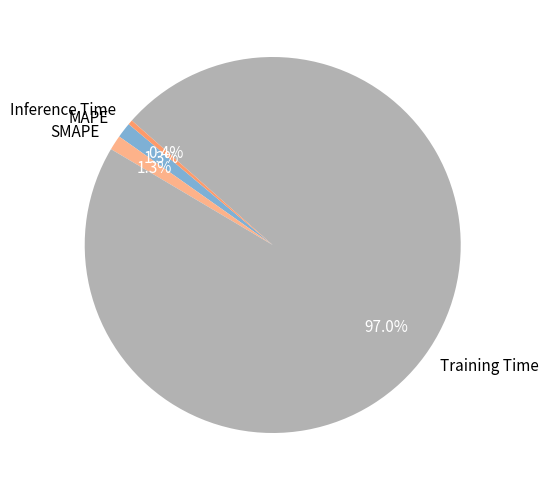

Which has a higher value, Inference Time or MAPE?

MAPE